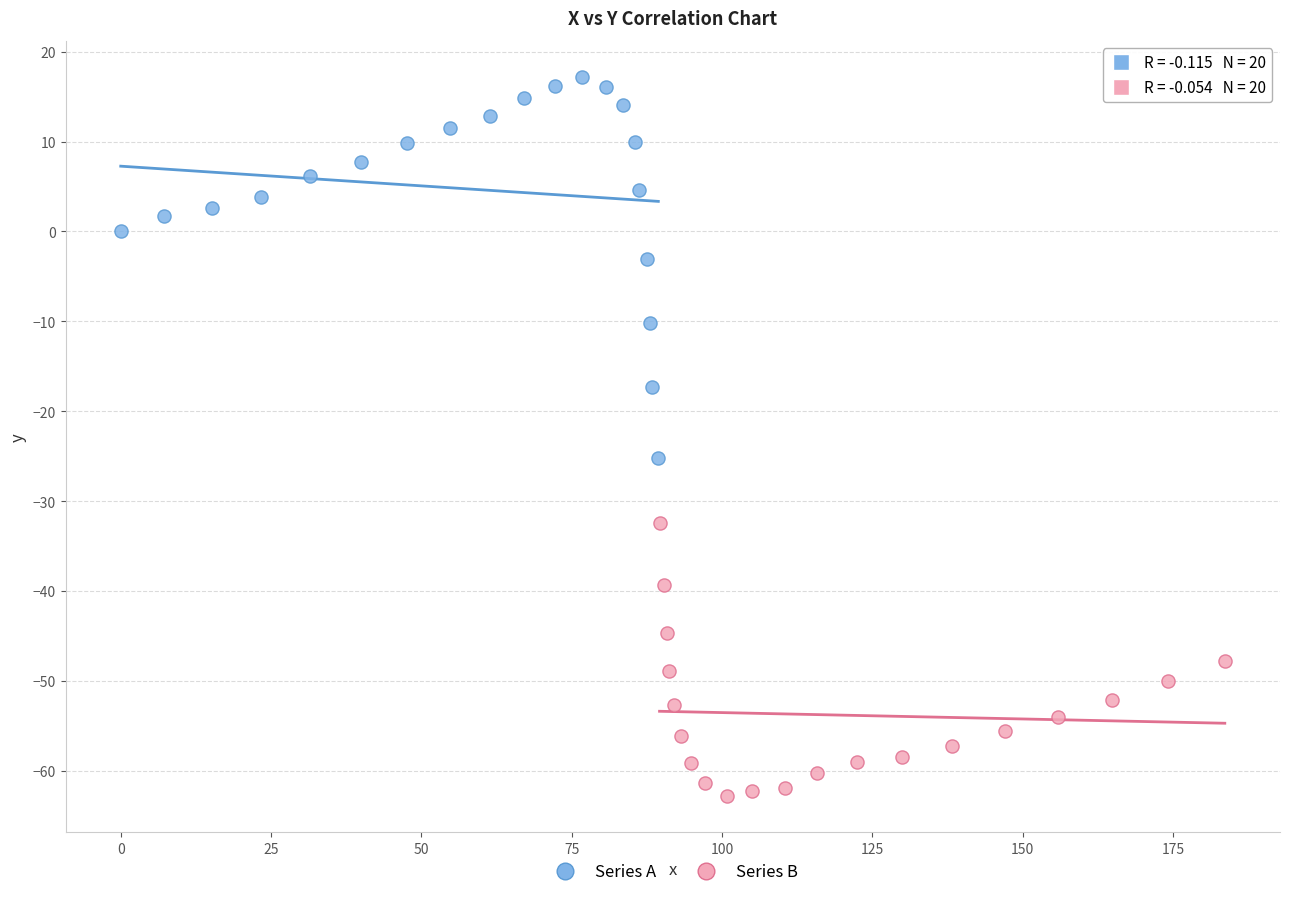

Which series has the widest spread of Y values?

Series A